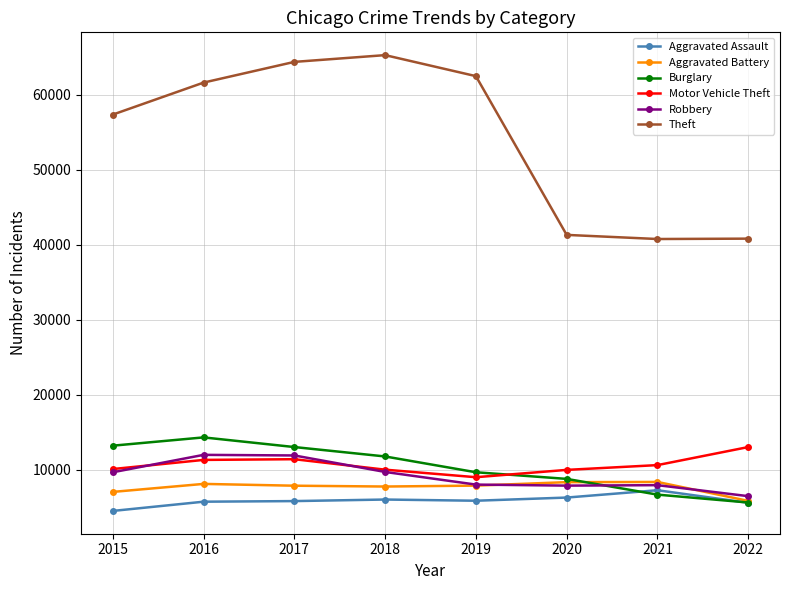

At how many categories does at least one series exceed 7378?

8